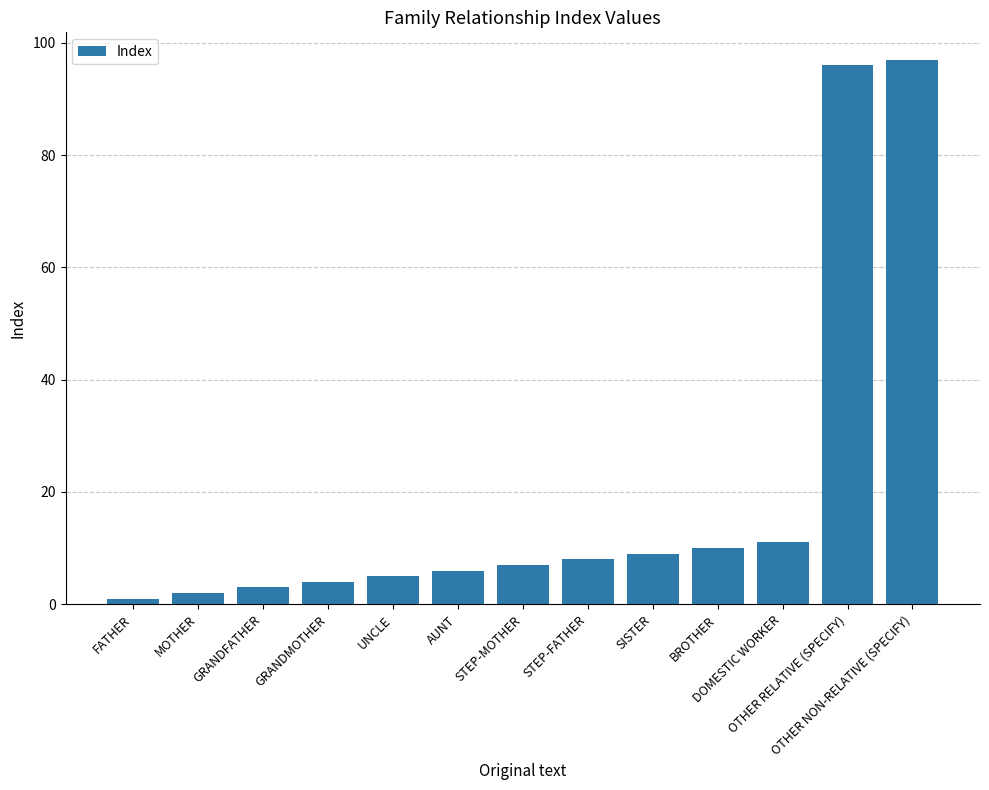

What is the change in value from STEP-FATHER to OTHER NON-RELATIVE (SPECIFY)?

+89